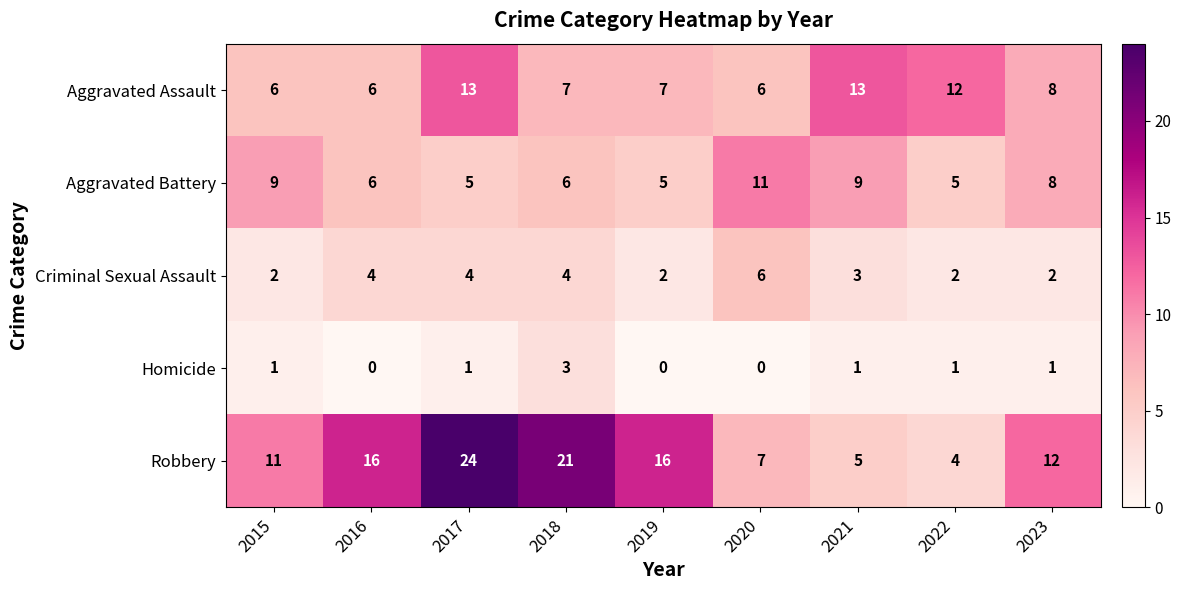

Which series has the largest total across all categories?

Robbery